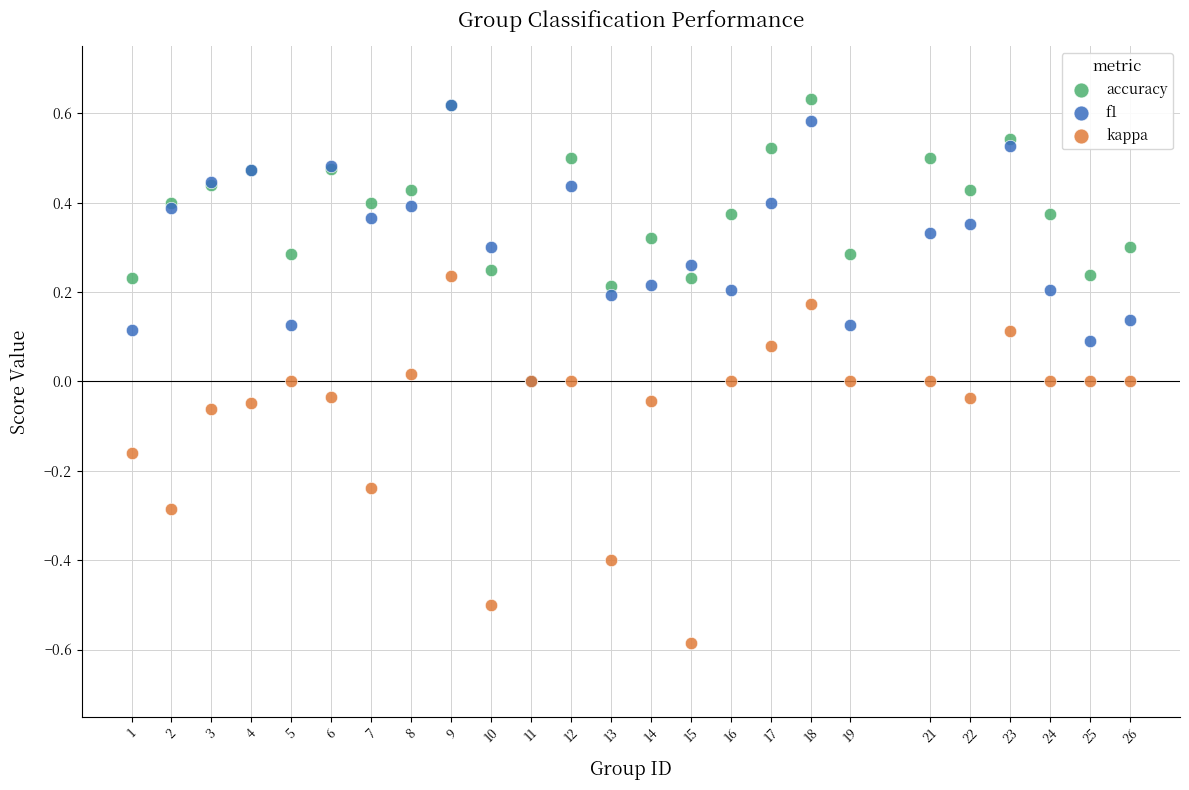

Which series contains the lowest Y value?

kappa